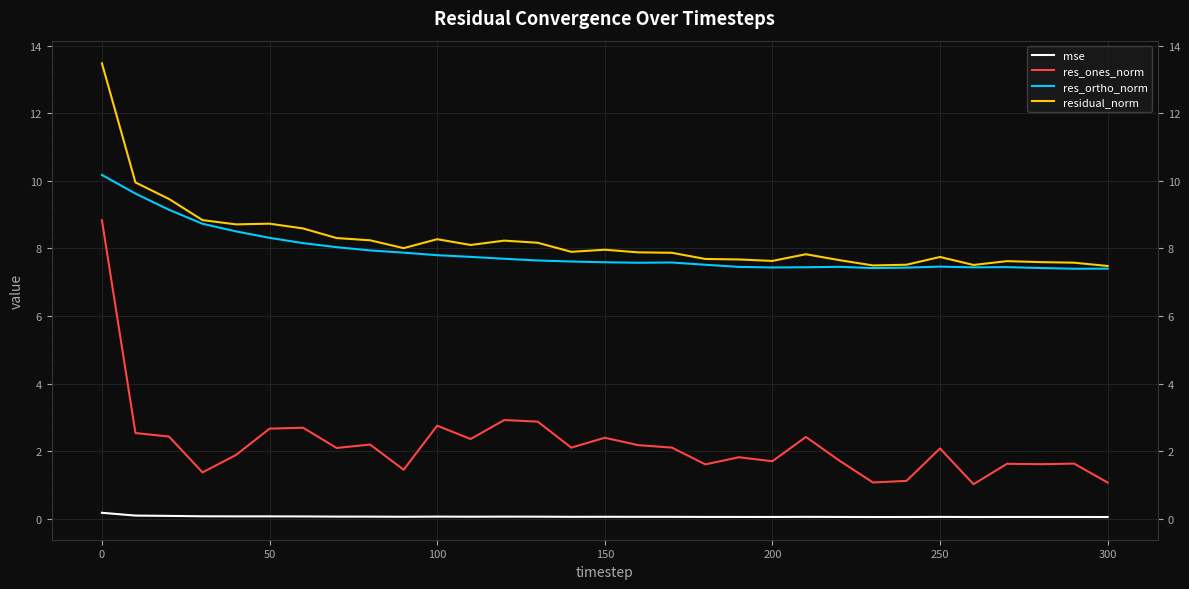

Which series has the largest range (max minus min)?

res_ones_norm